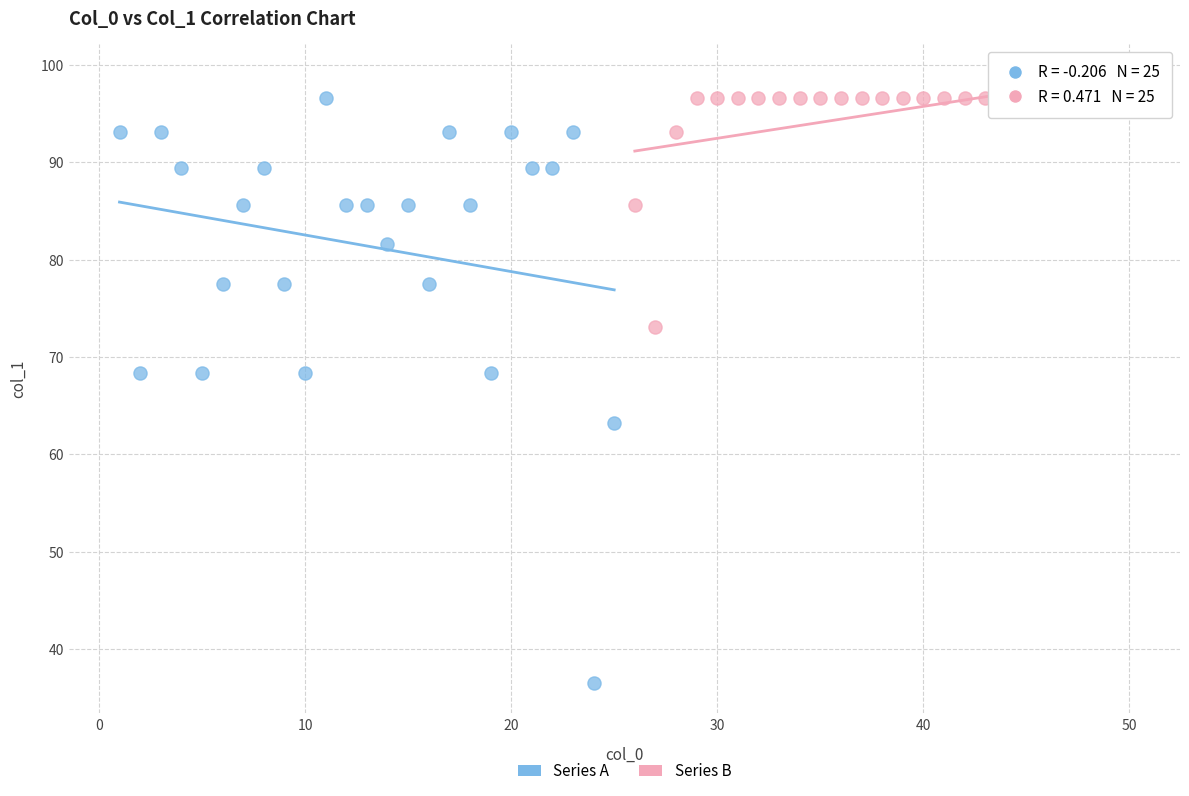

What are all the series names shown in the legend?

Series A, Series B